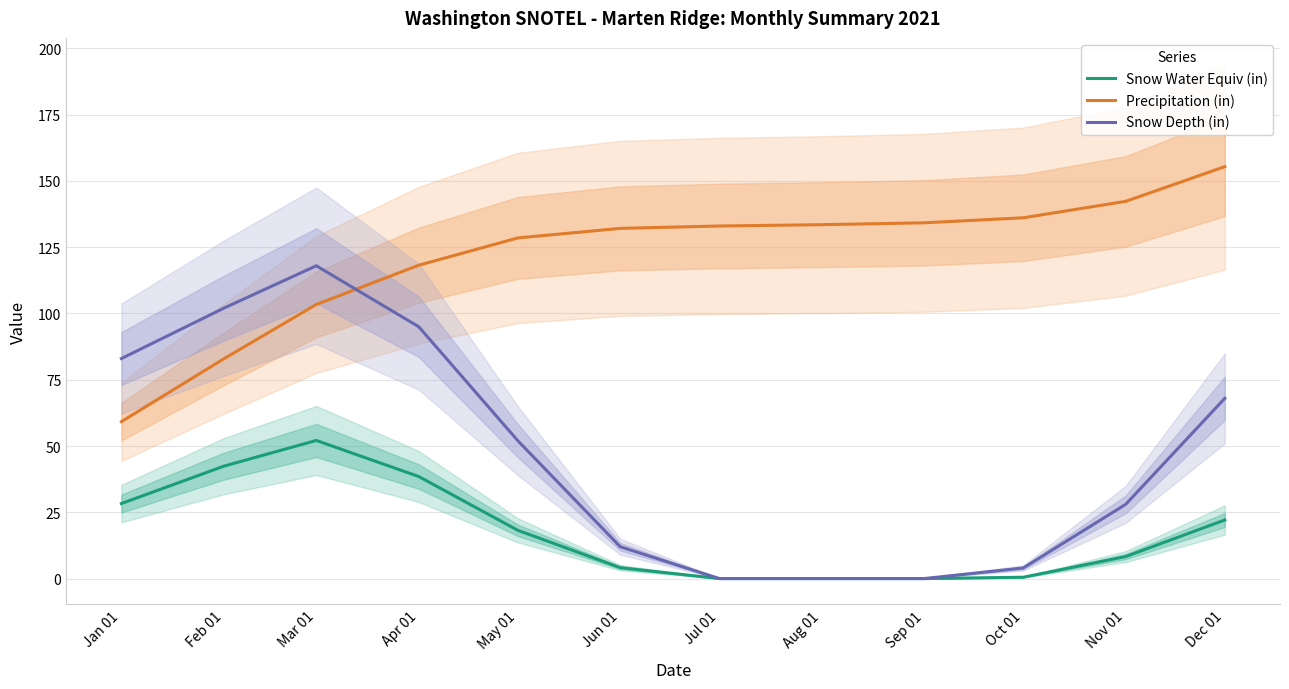

What is the label of the 6th point from the left?

Jun 01